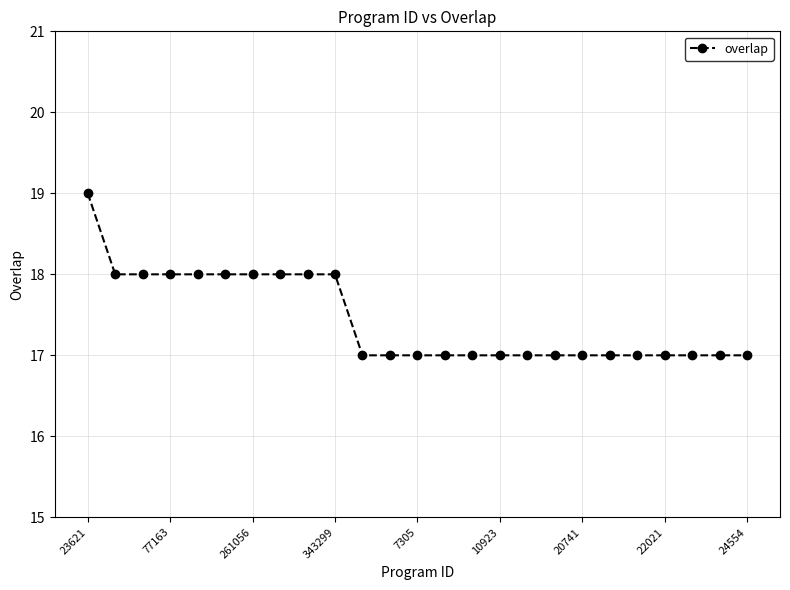

What is the sum of all values?

436